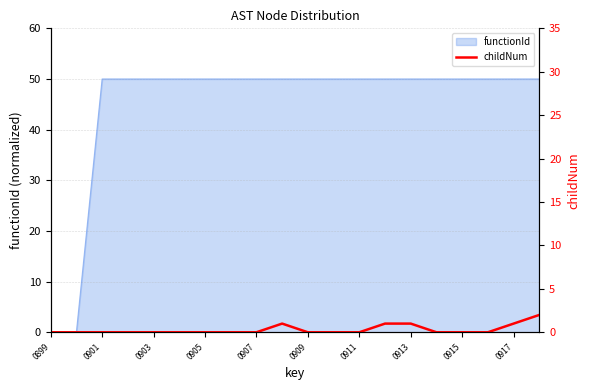

What is the highest value of the functionId series?

50